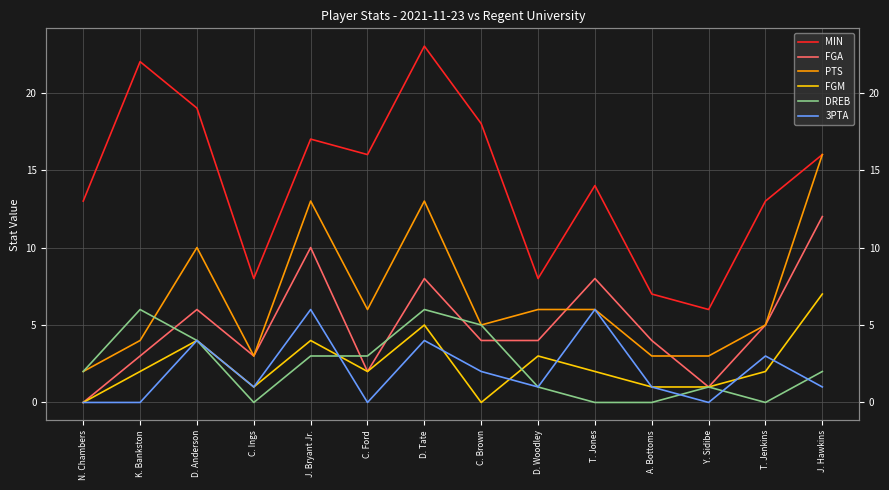

What is the sum of all DREB values?

33